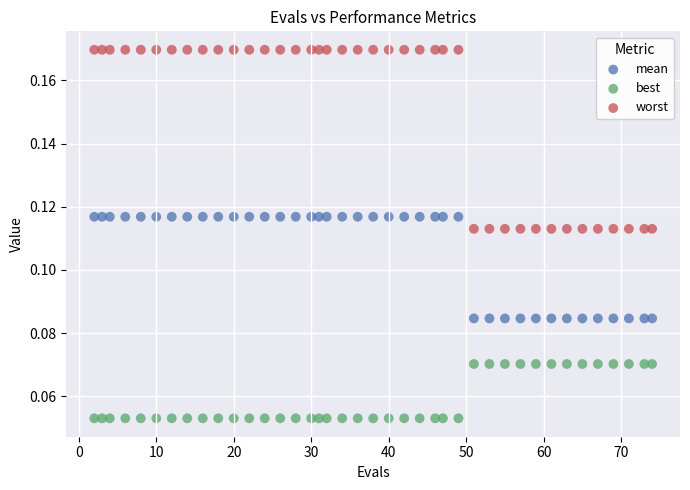

Which series has the largest Y range (max minus min)?

worst